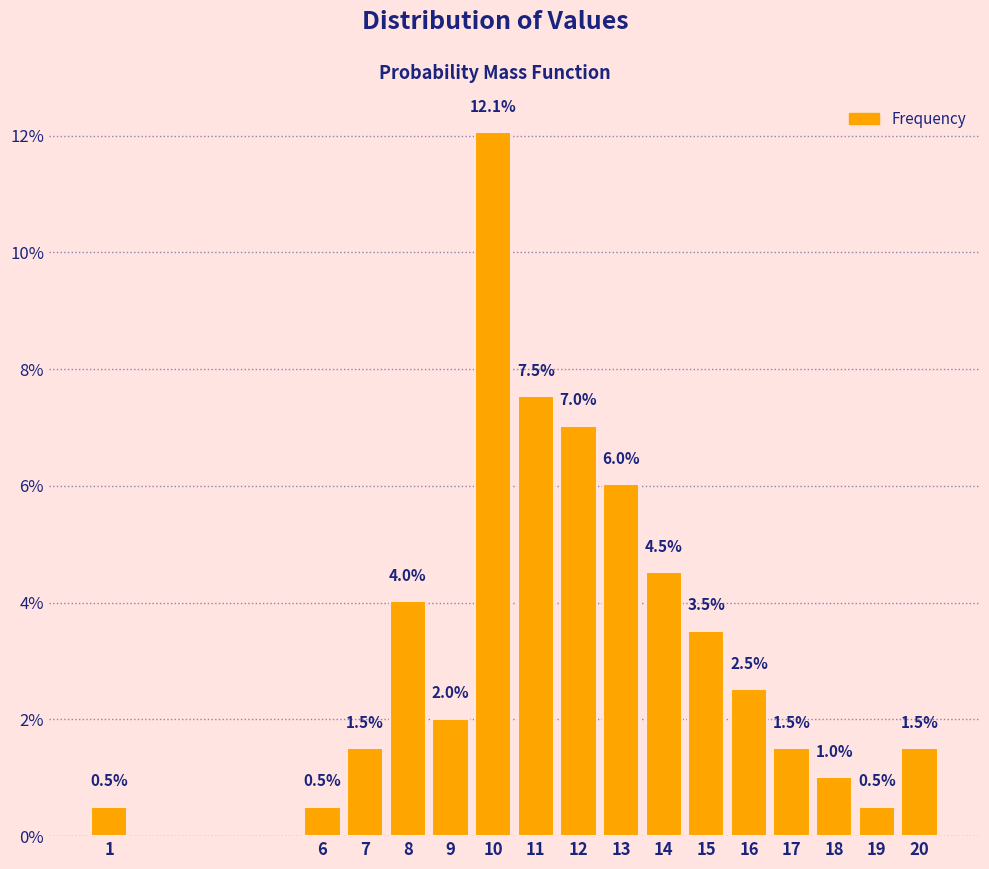

Reading left to right, transcribe all the data shown in this chart.

0.5	0.5	1.5	4.0	2.0	12.1	7.5	7.0	6.0	4.5	3.5	2.5	1.5	1.0	0.5	1.5